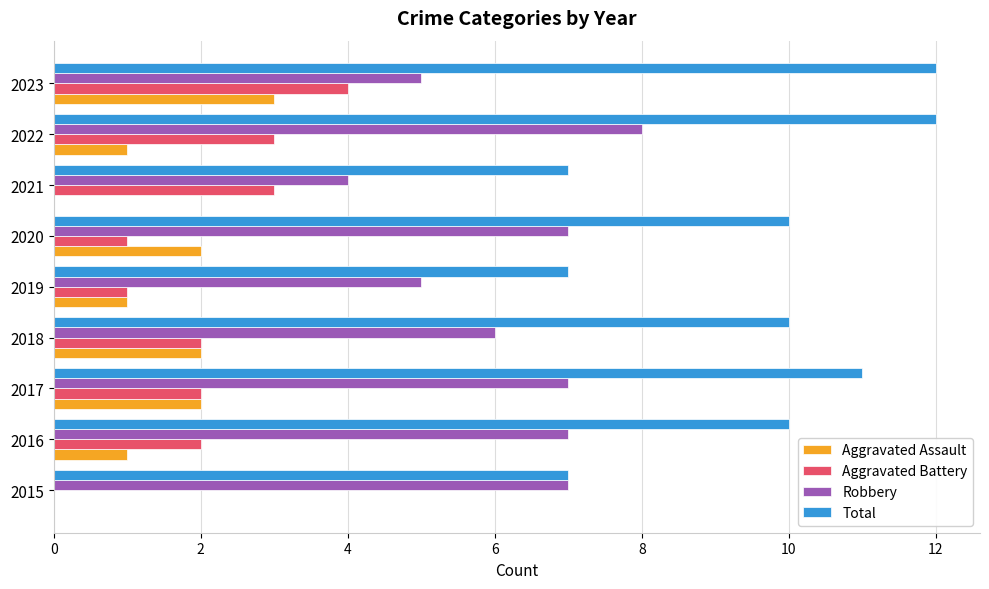

What is the sum of all Robbery values?

56